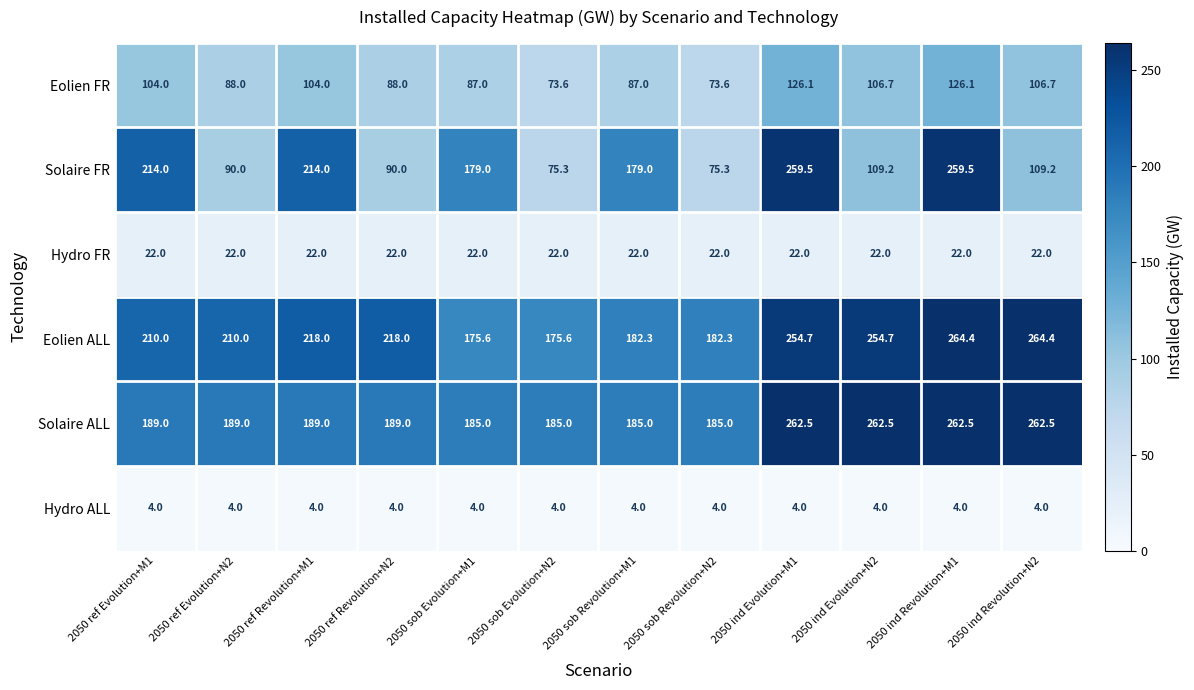

At how many categories does at least one series exceed 65?

12